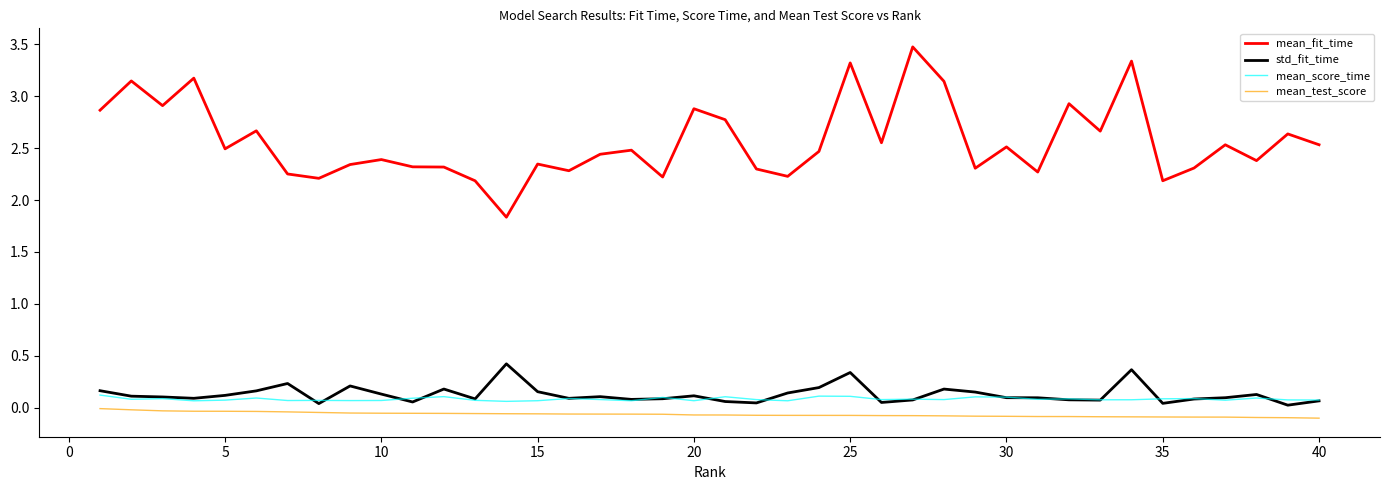

Which series has the largest range (max minus min)?

mean_fit_time